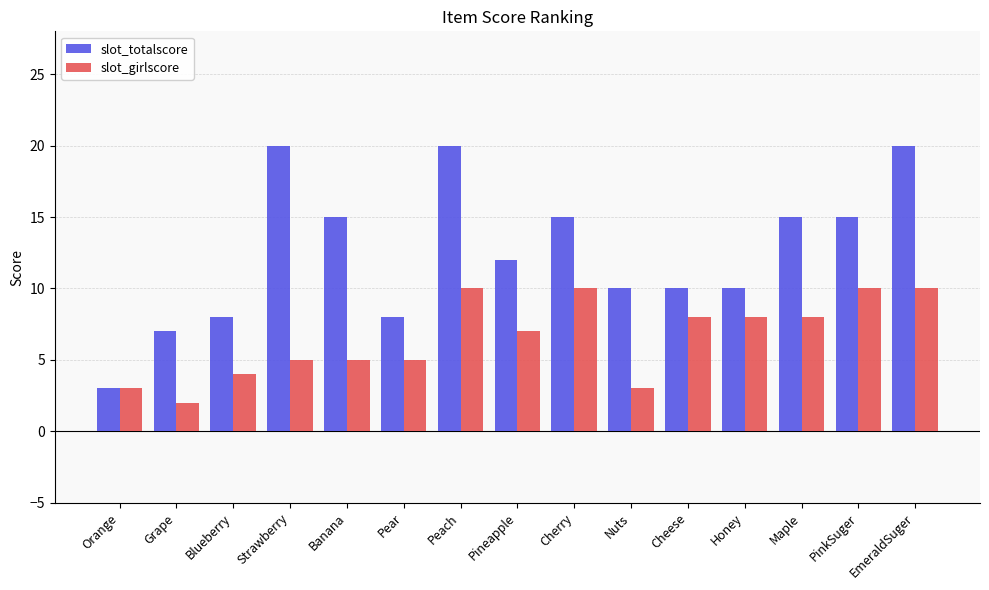

Between Peach and Honey, which series saw the biggest shift?

slot_totalscore